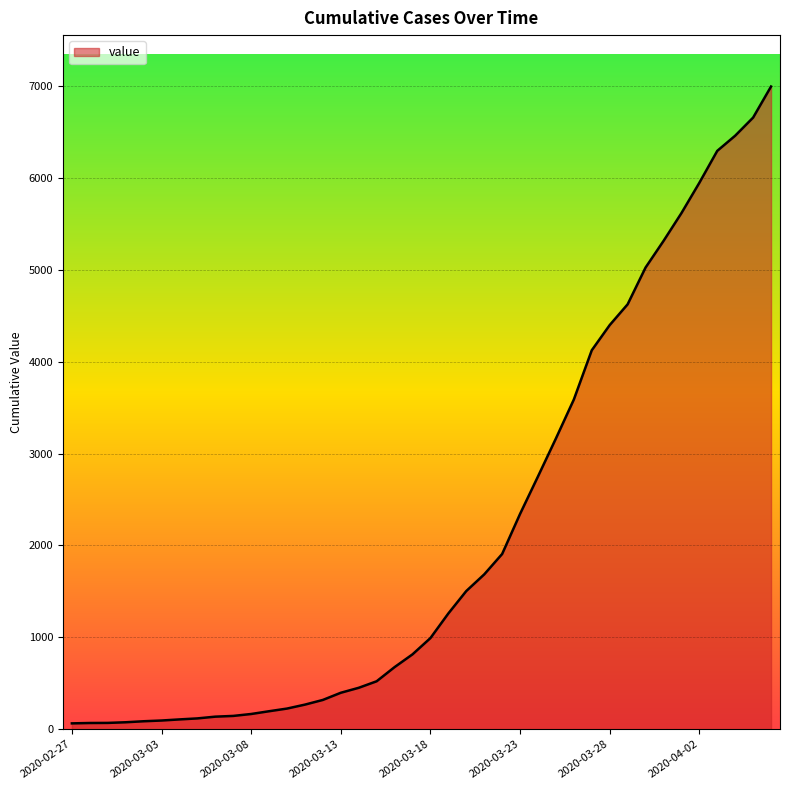

What is the maximum value shown in the chart?

6994